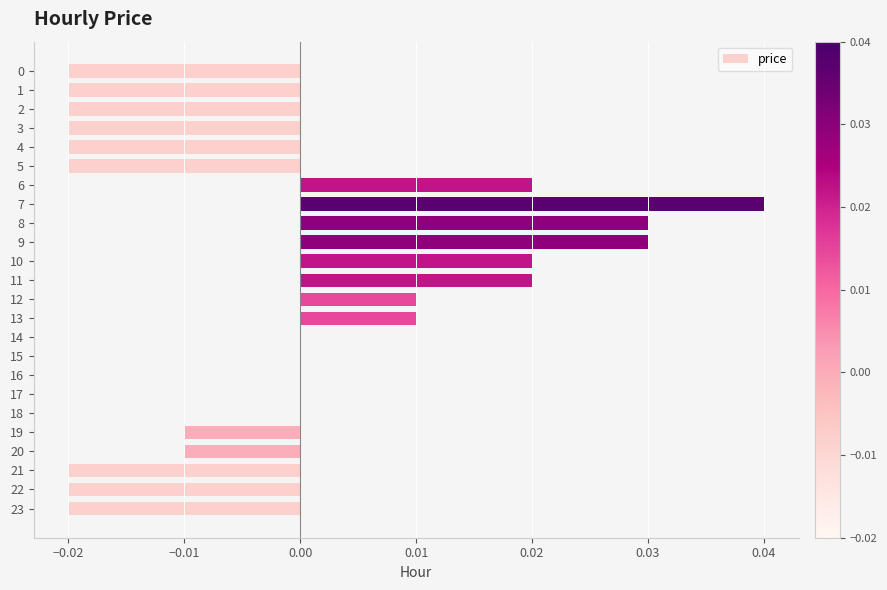

Count the number of data series in this chart.

1